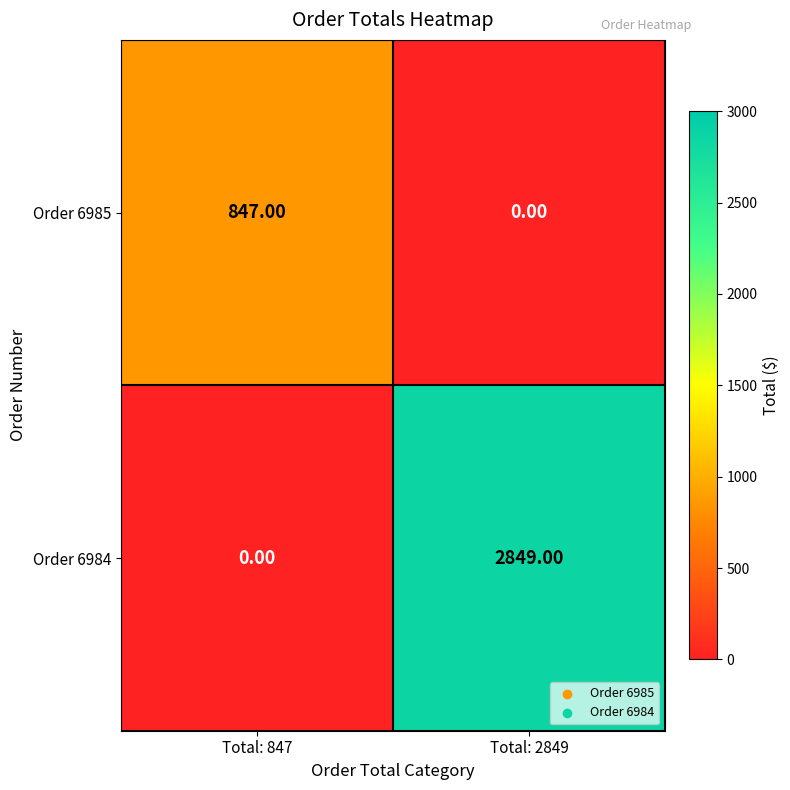

Count the number of data series in this chart.

2